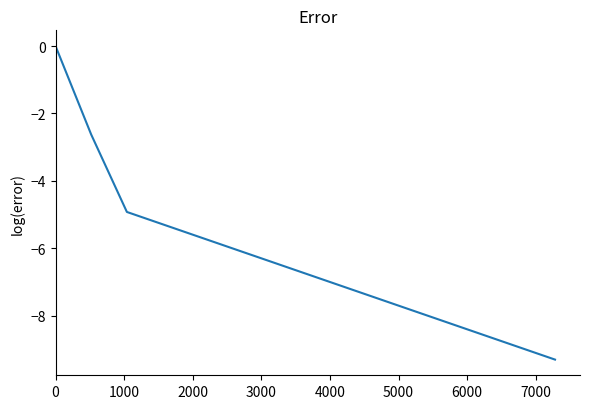

What is the difference between the maximum and minimum values?

9.3